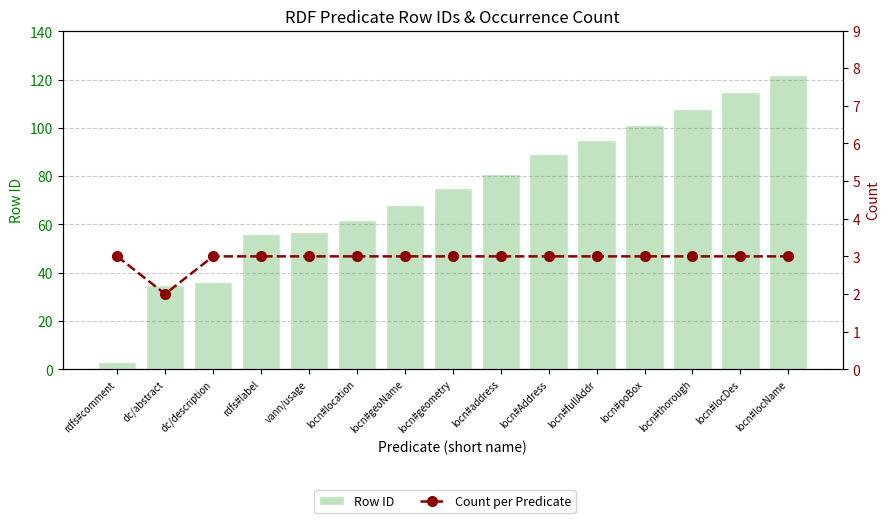

Reading left to right, extract all data points from this chart.

Row ID: rdfs#comment=3	dc/abstract=35	dc/description=36	rdfs#label=56	vann/usage=57	locn#location=62	locn#geoName=68	locn#geometry=75	locn#address=81	locn#Address=89	locn#fullAddr=95	locn#poBox=101	locn#thorough=108	locn#locDes=115	locn#locName=122
Count per Predicate: rdfs#comment=3	dc/abstract=2	dc/description=3	rdfs#label=3	vann/usage=3	locn#location=3	locn#geoName=3	locn#geometry=3	locn#address=3	locn#Address=3	locn#fullAddr=3	locn#poBox=3	locn#thorough=3	locn#locDes=3	locn#locName=3